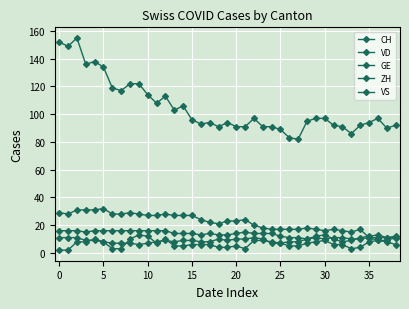

What is the maximum value shown in the chart?

155